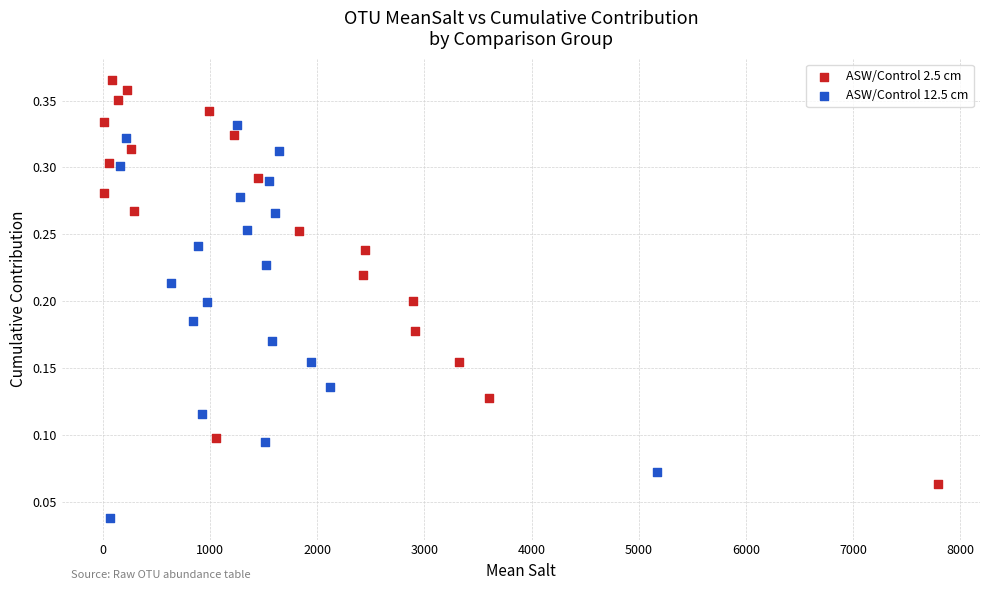

Which series reaches the minimum Y coordinate?

ASW/Control 12.5 cm